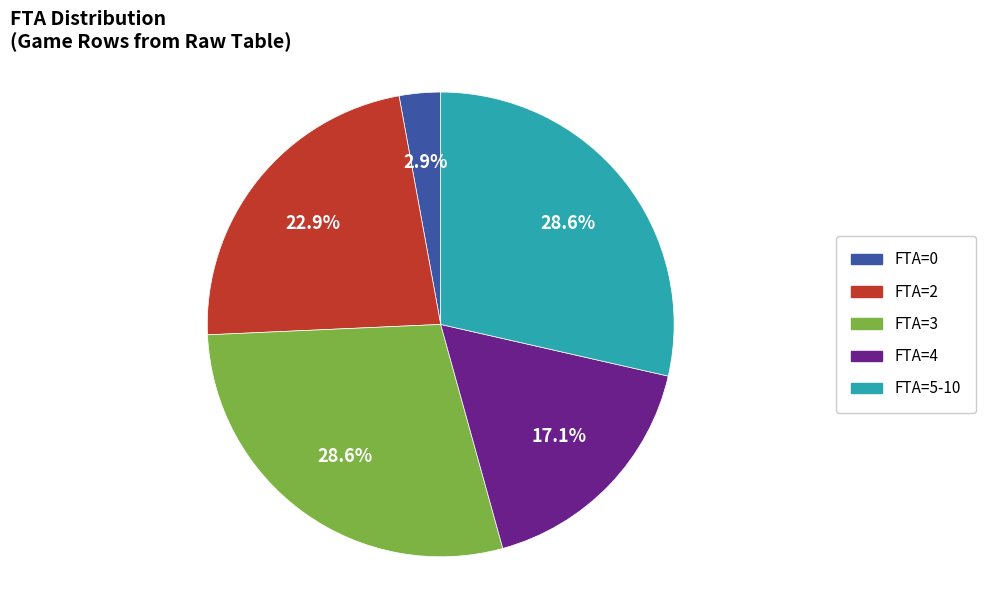

Does any single category account for the majority?

No